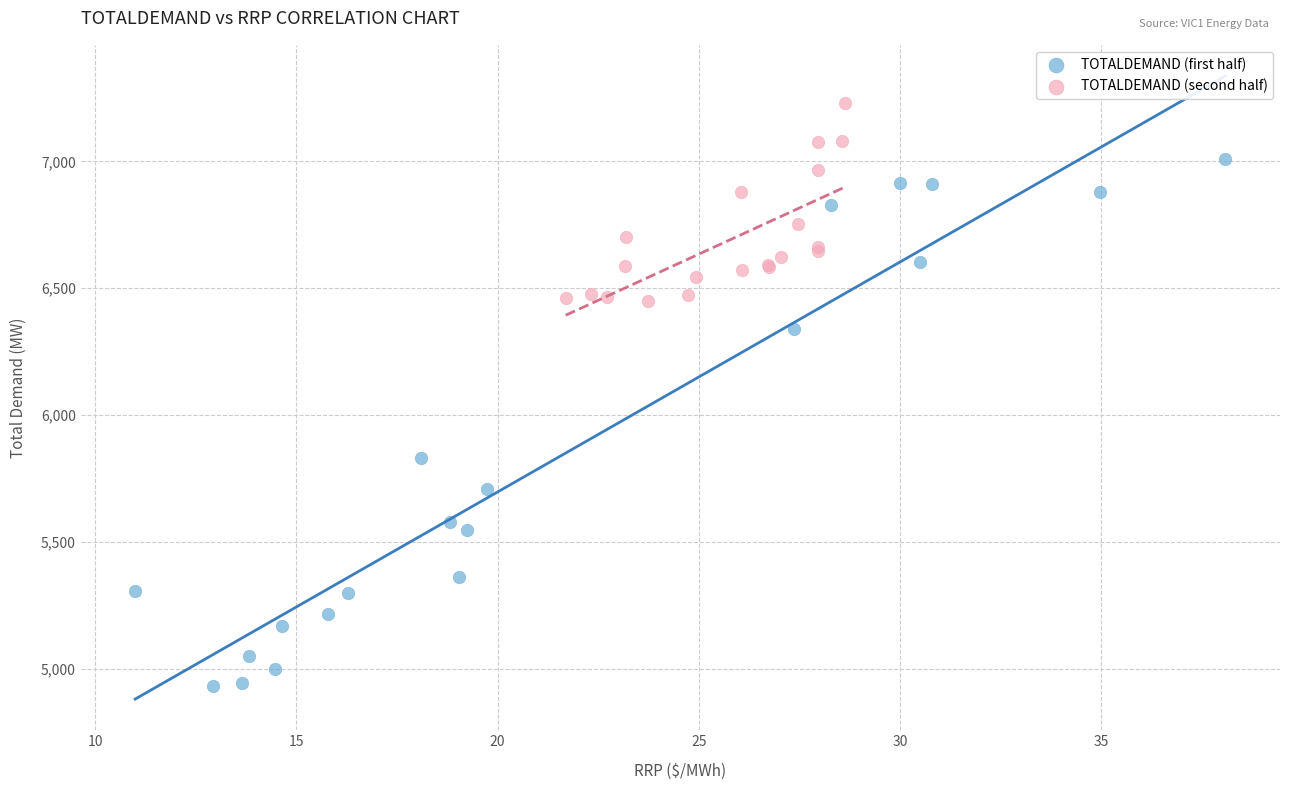

Which series reaches the minimum Y coordinate?

TOTALDEMAND (first half)